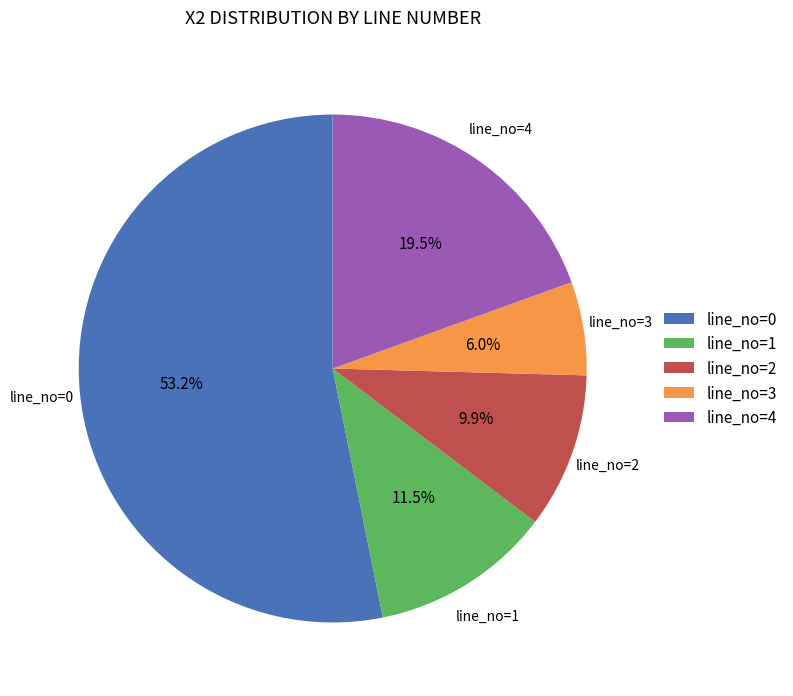

Approximately how many times larger is the value at line_no=2 compared to line_no=4?

0.5